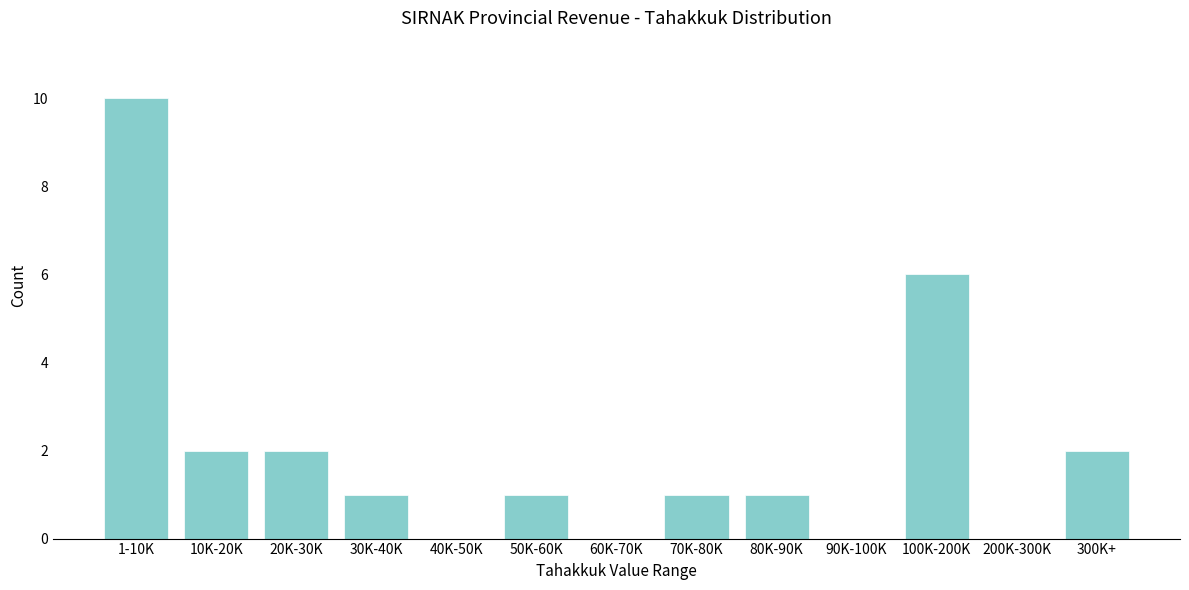

Reading left to right, list all the values displayed in this chart.

1-10K=10	10K-20K=2	20K-30K=2	30K-40K=1	40K-50K=0	50K-60K=1	60K-70K=0	70K-80K=1	80K-90K=1	90K-100K=0	100K-200K=6	200K-300K=0	300K+=2